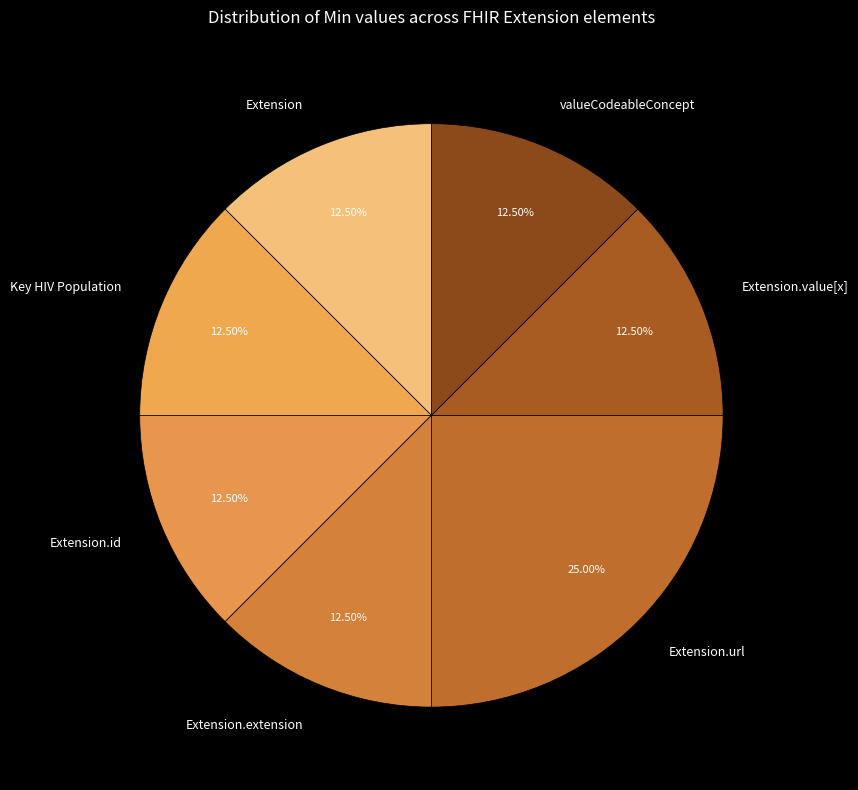

Which category has the biggest portion of the pie?

Extension.url